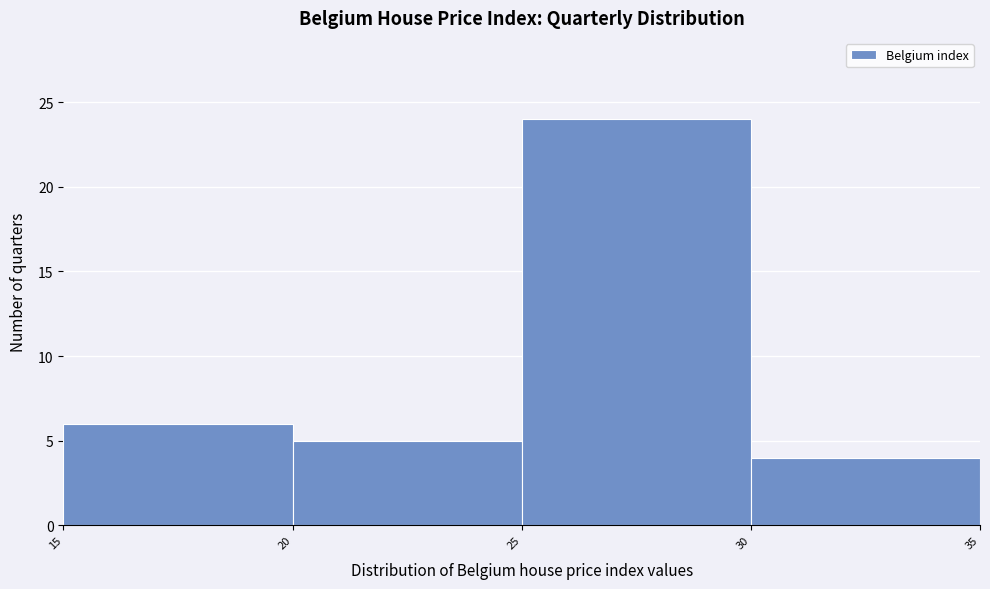

How tall is the bar that spans 25 to 30 on the x-axis? The values are not printed on the chart, so give them approximately, as read against the axis.

24